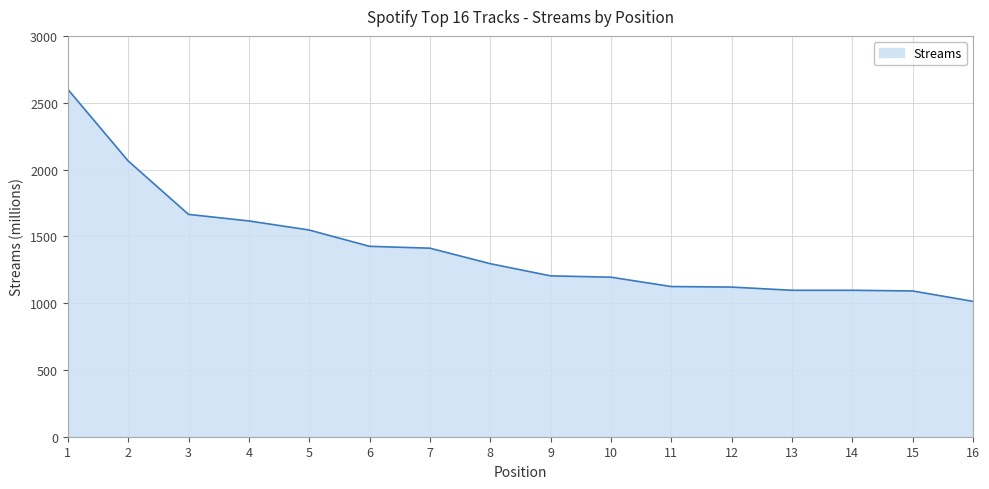

Approximately how many times larger is the value at 13 compared to 1?

0.4